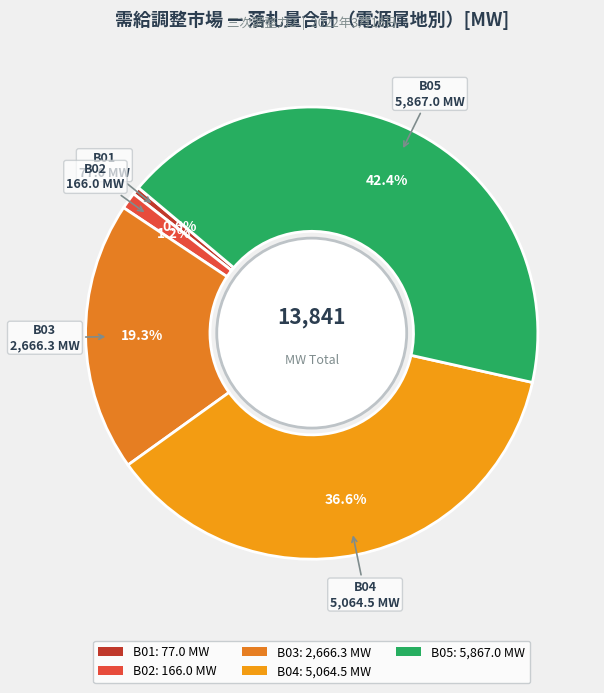

True or false: B02 accounts for 1% of the total.

True